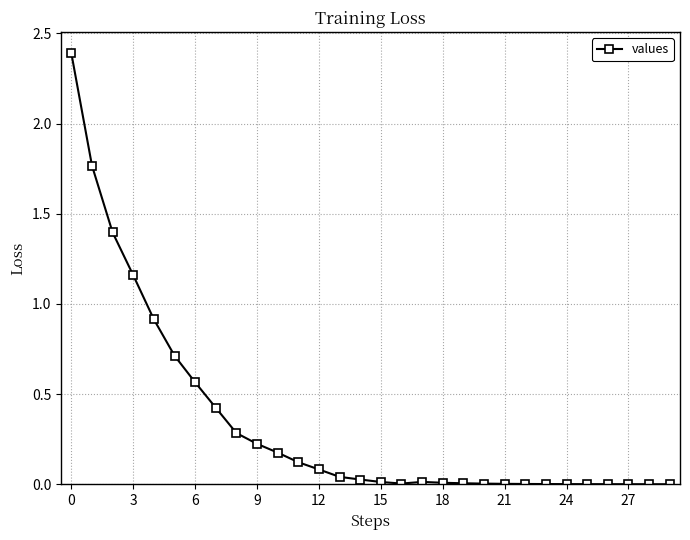

What is the difference between the maximum and second lowest values?

2.4